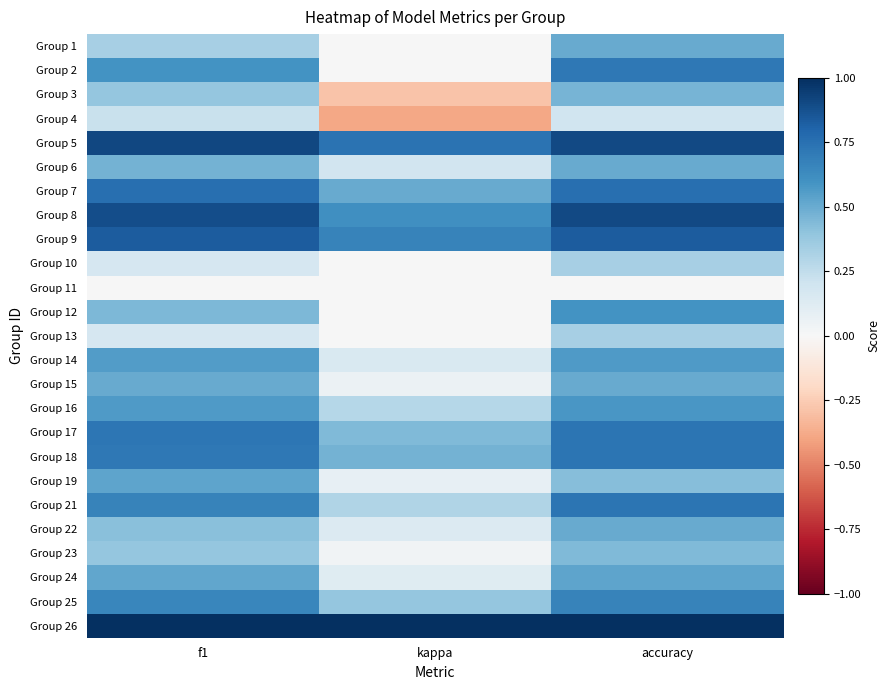

How many data points does each series have?

3